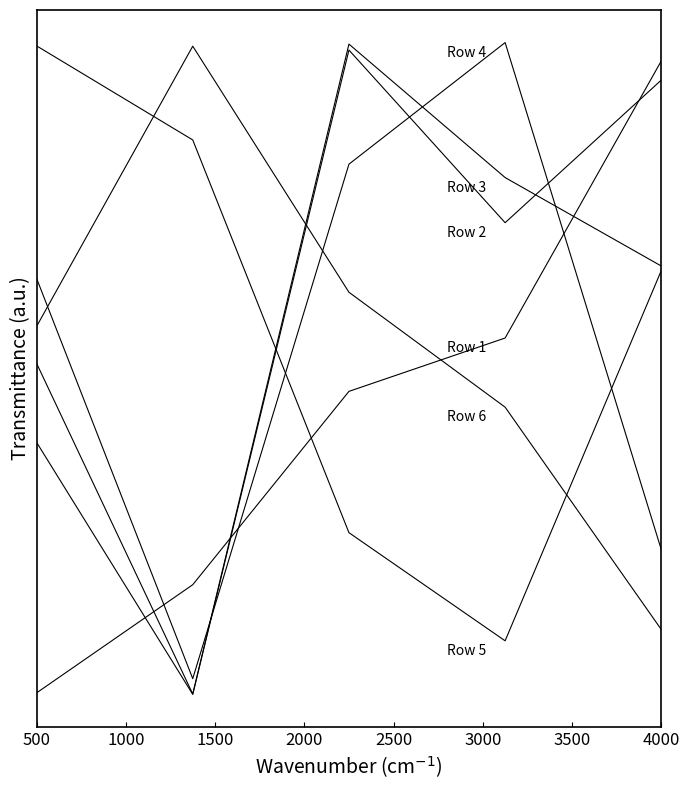

Between 500 and 2000, which series saw the biggest shift?

Row 2